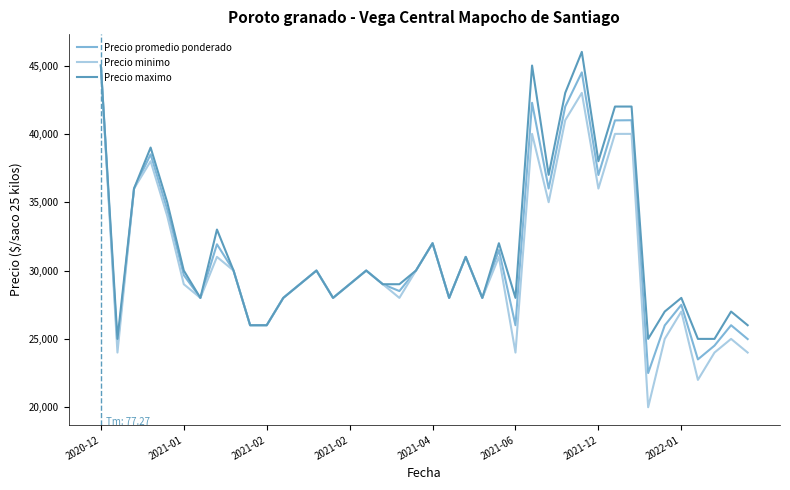

Which series has the widest spread of values?

Precio minimo